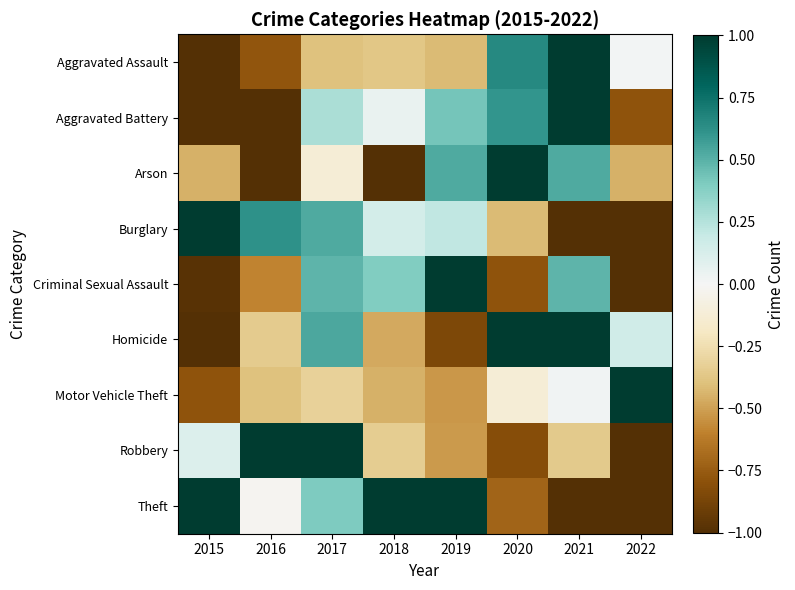

What is the spread (max minus min) of values at 2015?

2.0